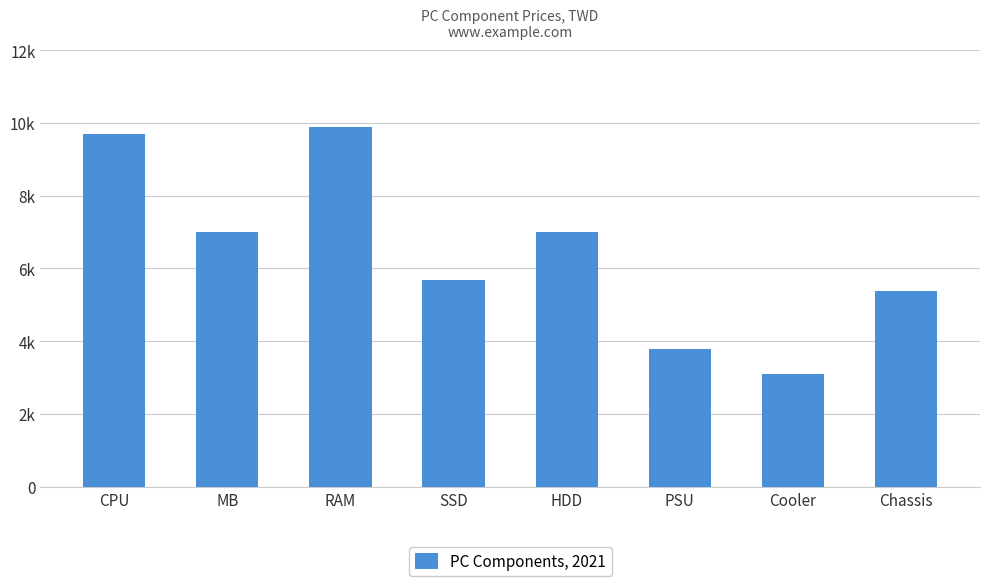

List the labels in order of value, largest first.

RAM, CPU, MB, HDD, SSD, Chassis, PSU, Cooler